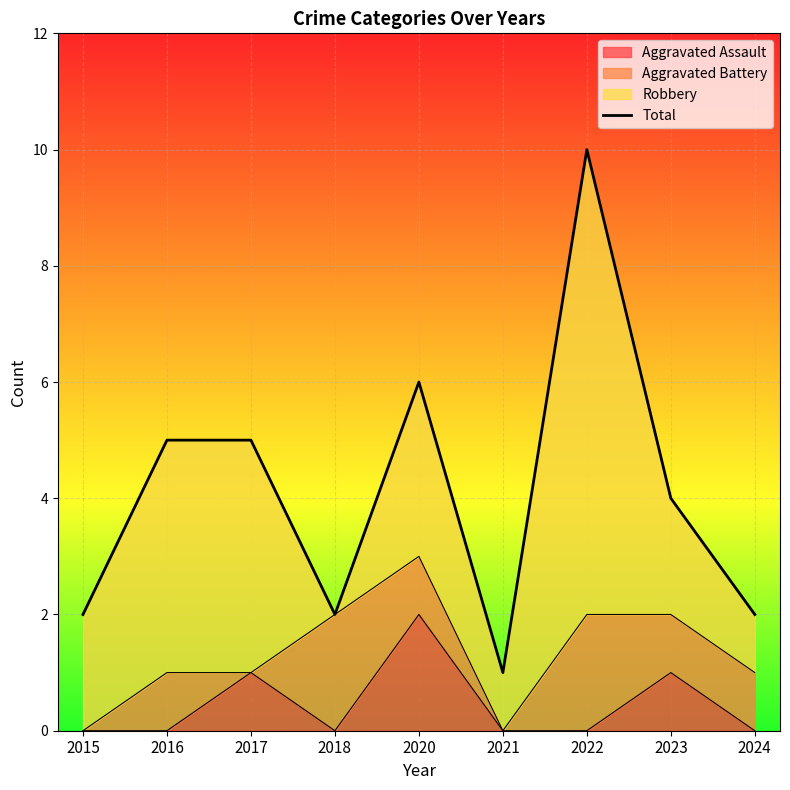

How many lines are shown in the chart?

1